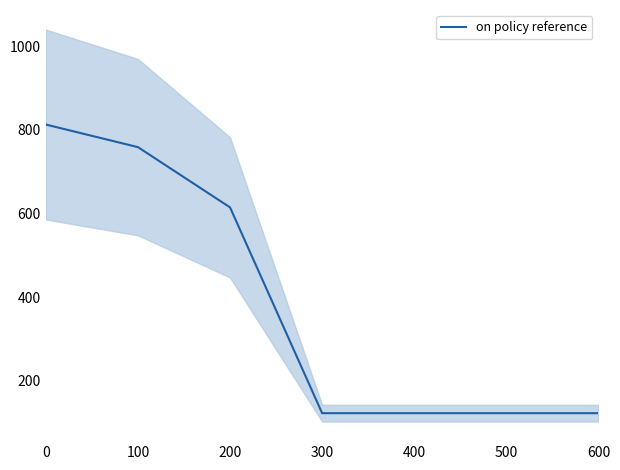

Reading left to right, what are all the values shown in this chart?

0=813	100=759	200=615	300=123	400=123	500=123	600=123